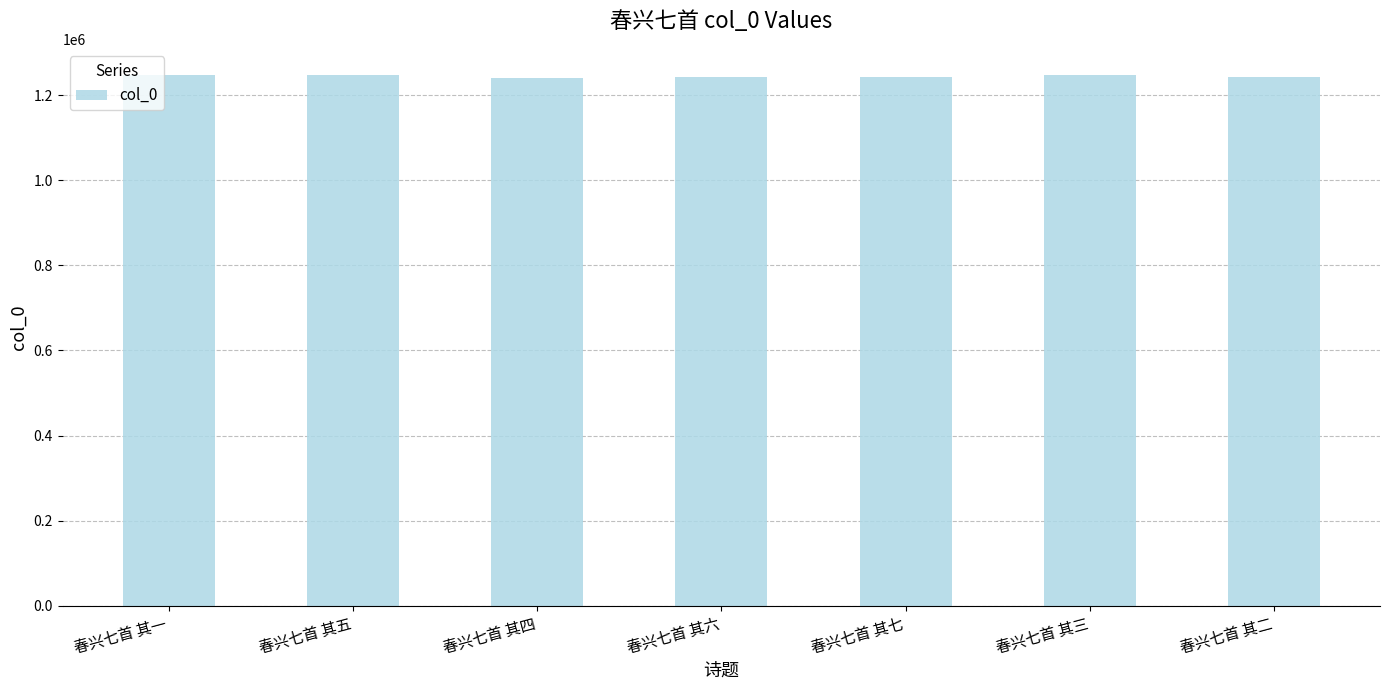

How many series are shown in this chart?

1